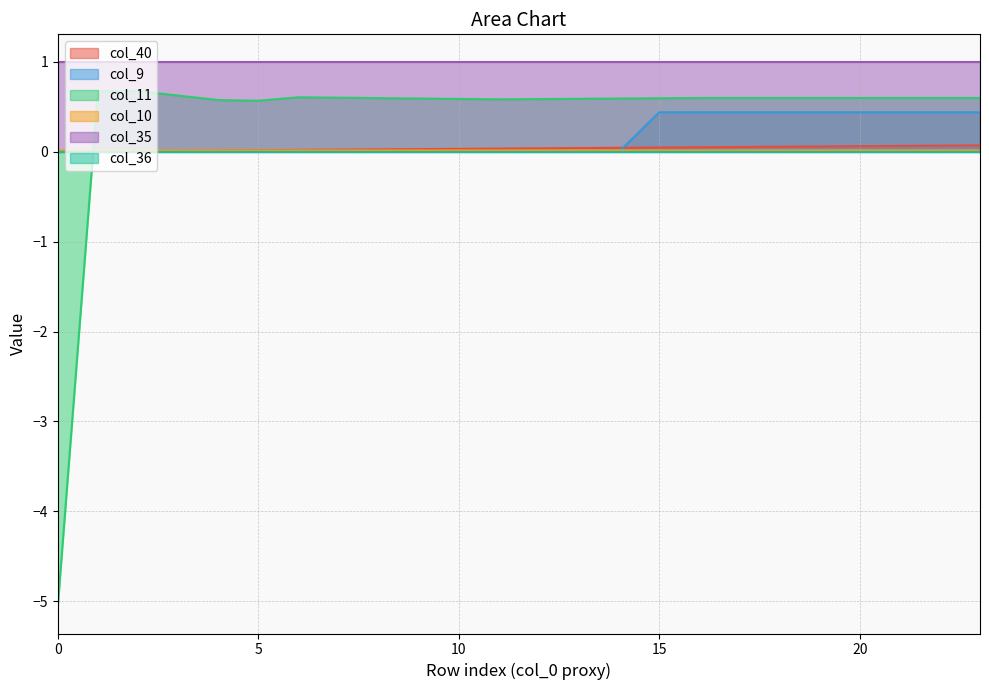

What is the approximate value of col_40 at 17?

0.1